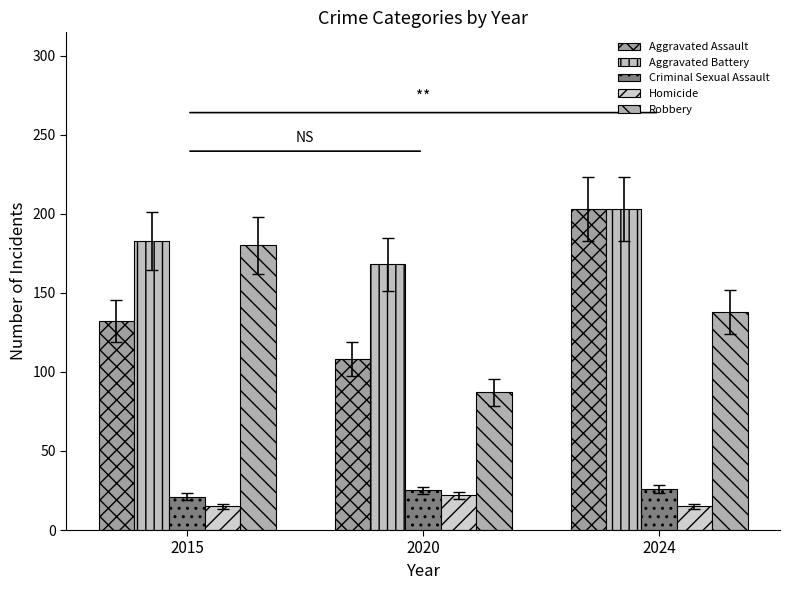

How many data points in Robbery are less than 138?

1